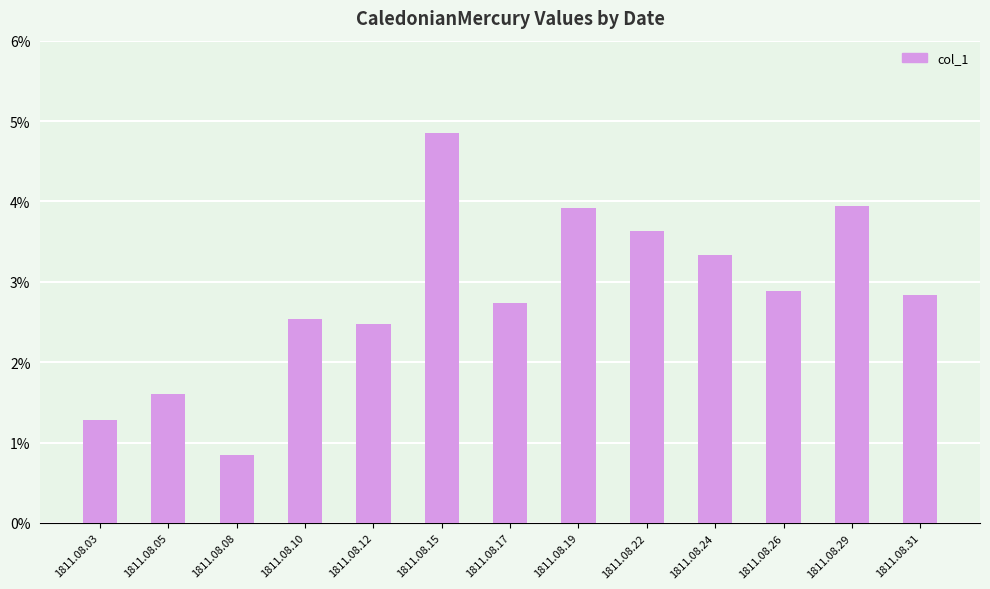

Does the chart contain stacked bars?

No